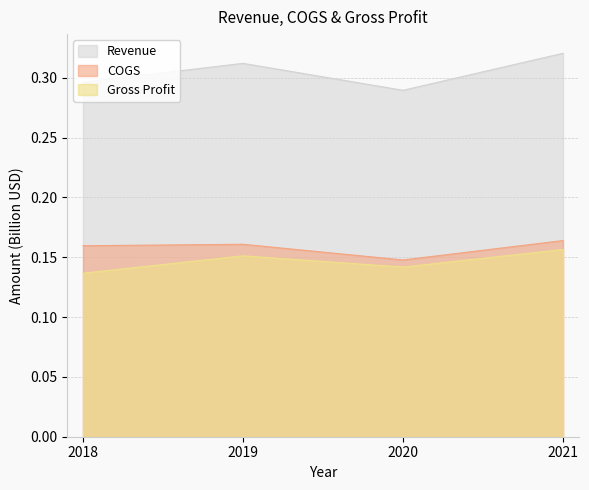

What is the total value across all series at 2019?

0.6